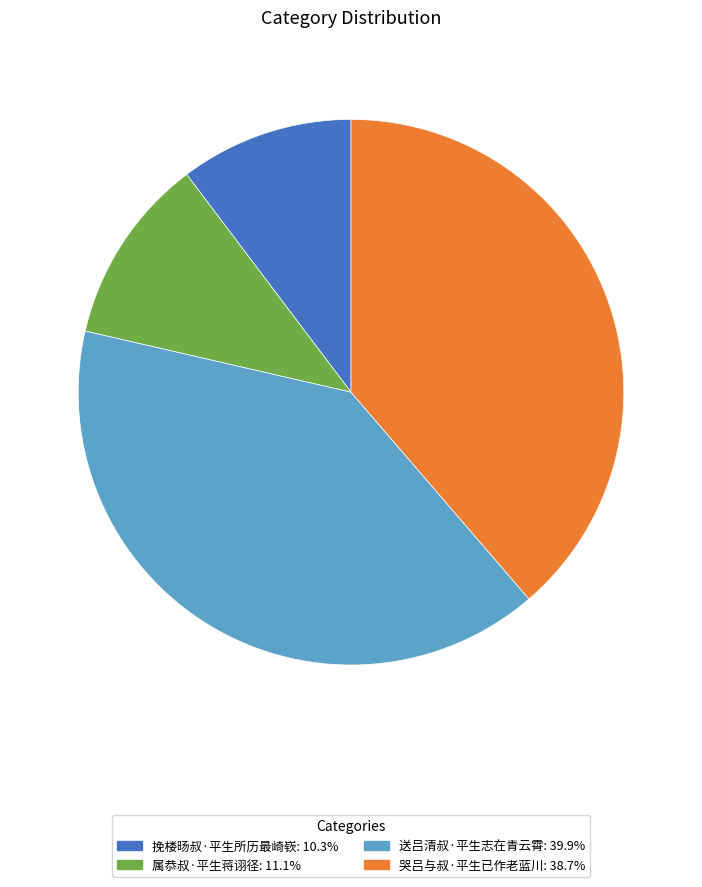

What is the ratio of the value at 哭吕与叔·平生已作老蓝川: 38.7% to the value at 挽楼旸叔·平生所历最崎嵚: 10.3%?

3.8